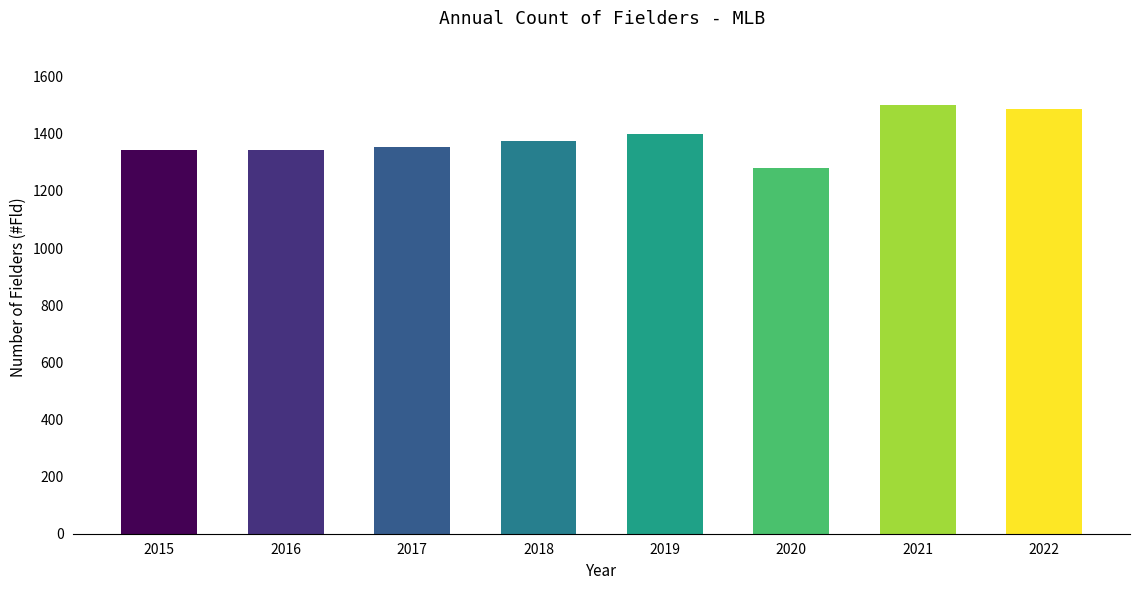

Reading left to right, what are all the values shown in this chart?

2015=1343	2016=1343	2017=1354	2018=1376	2019=1400	2020=1279	2021=1501	2022=1488